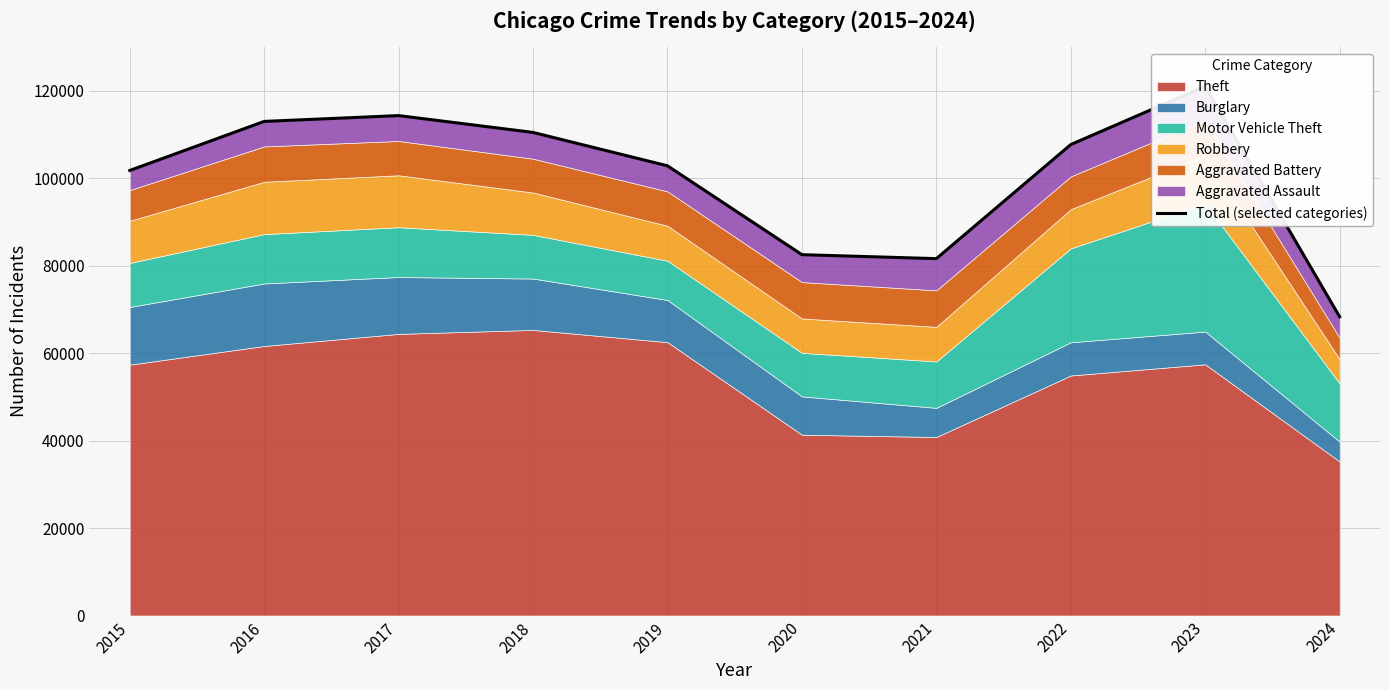

What is the sum of all values?

1003251